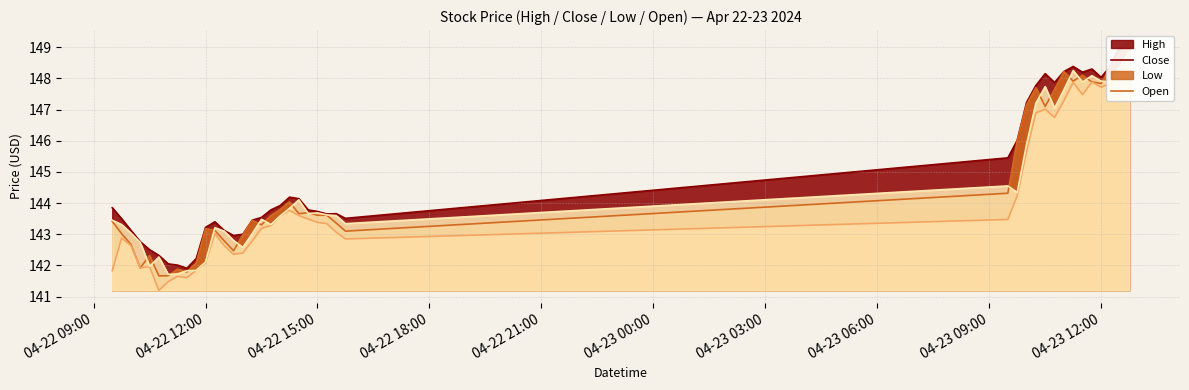

What is the sum of the High values at 2024-04-23 11:00 and 2024-04-22 10:45?

290.5